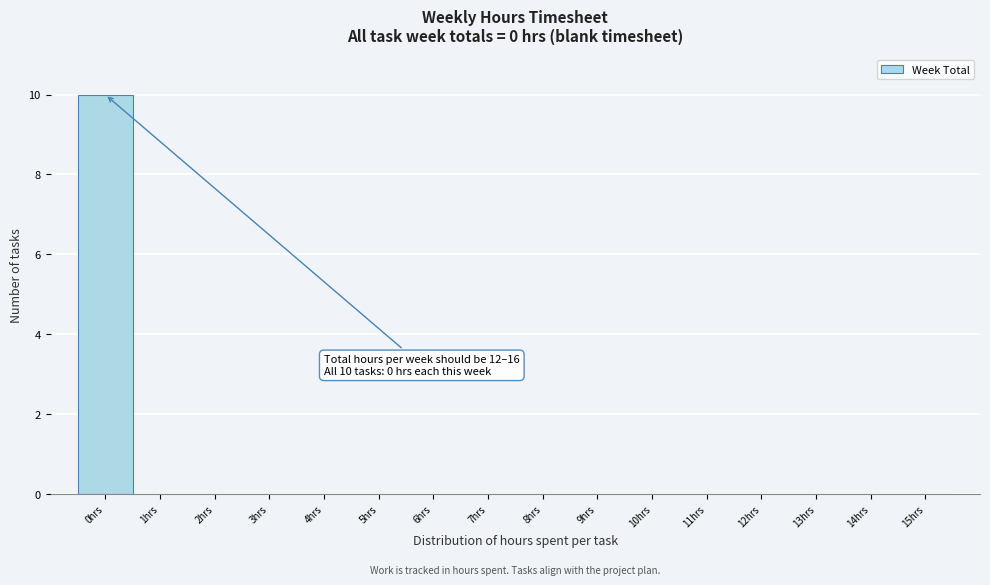

Which range on the x-axis has the tallest bar?

-0.5 to 0.5